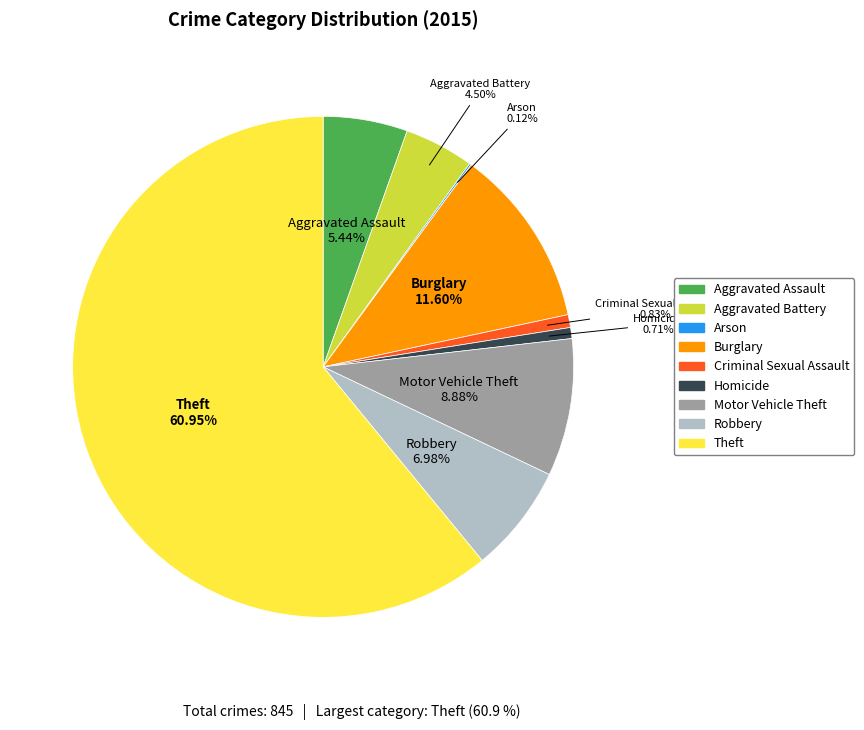

Approximately how many times larger is the value at Aggravated Assault compared to Burglary?

0.5